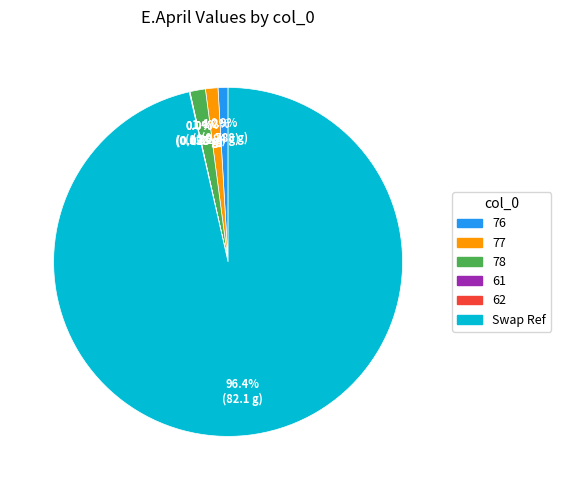

True or false: 78 accounts for 11% of the total.

False